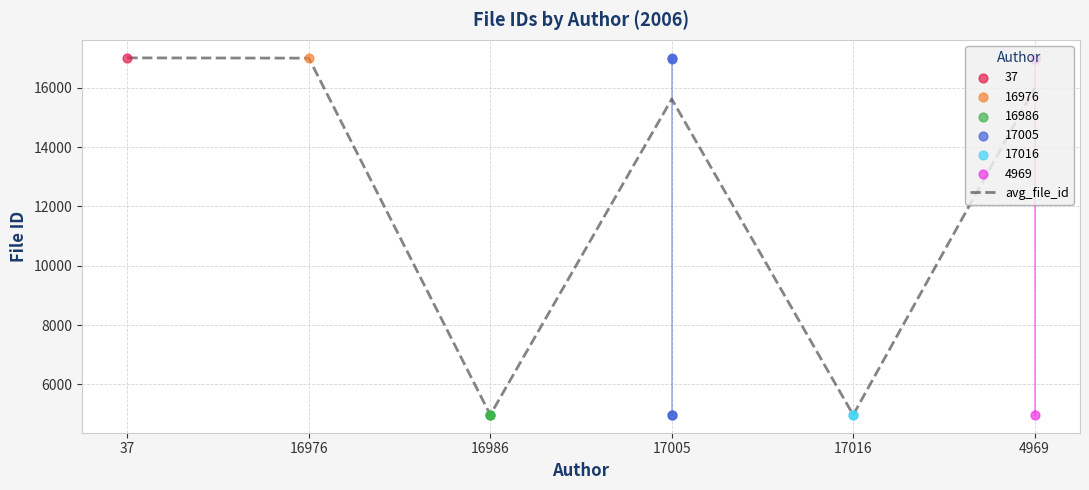

Approximately how many times larger is the value at 16986 compared to 17005?

0.3